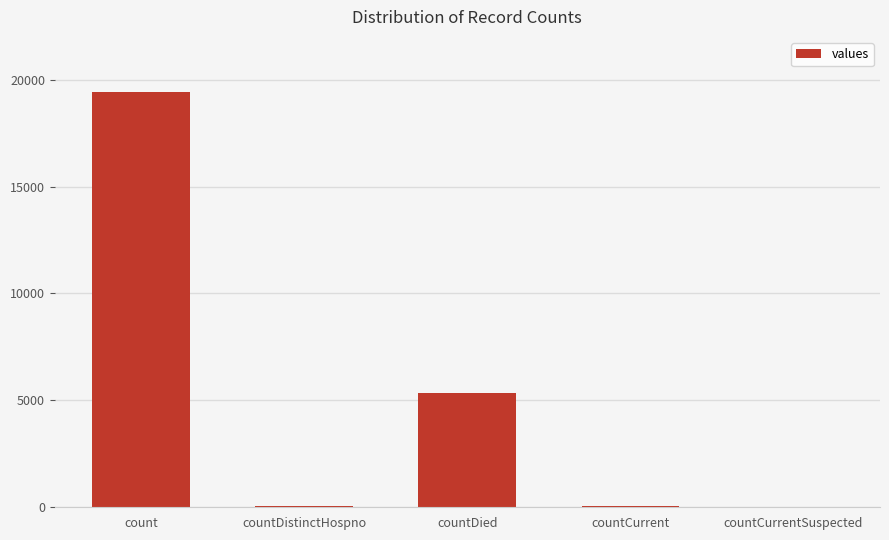

True or false: the data shows 19420 at count.

True